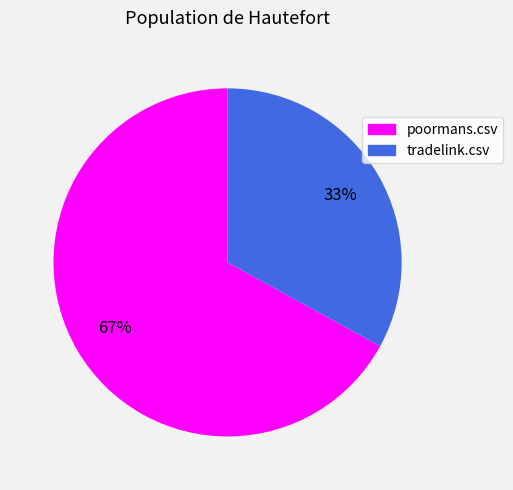

The tradelink.csv slice represents 33% of the pie. True or false?

True